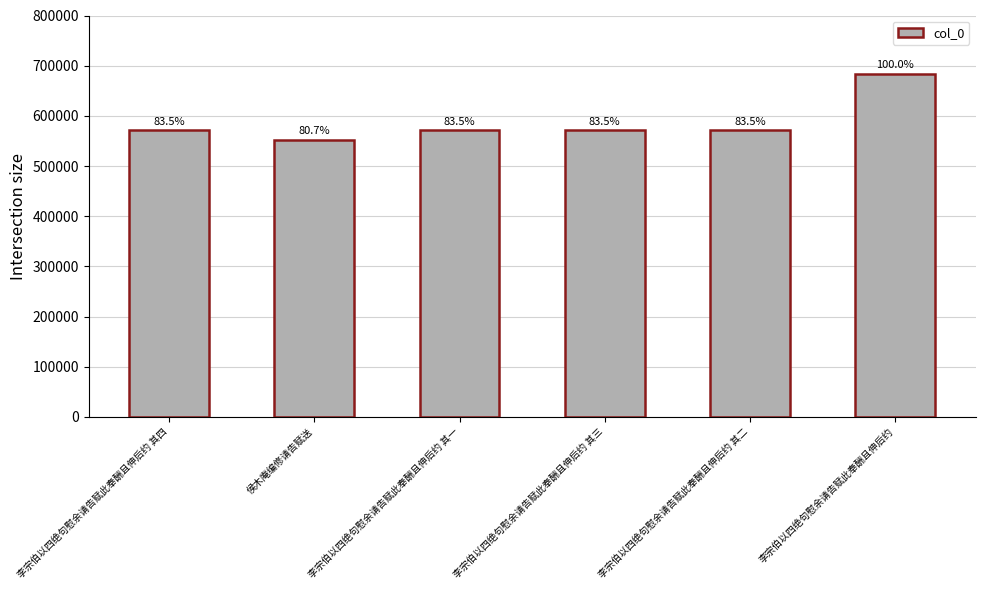

The chart shows a value of 851633 at 李宗伯以四绝句慰余请告赋此奉酬且伸后约 其三. True or false?

False